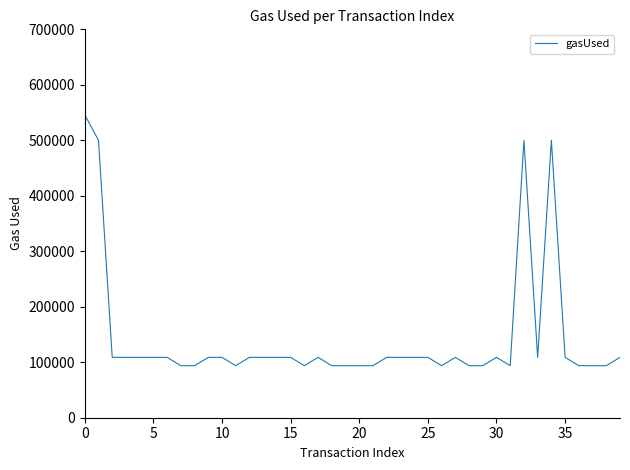

How many lines are shown in the chart?

1